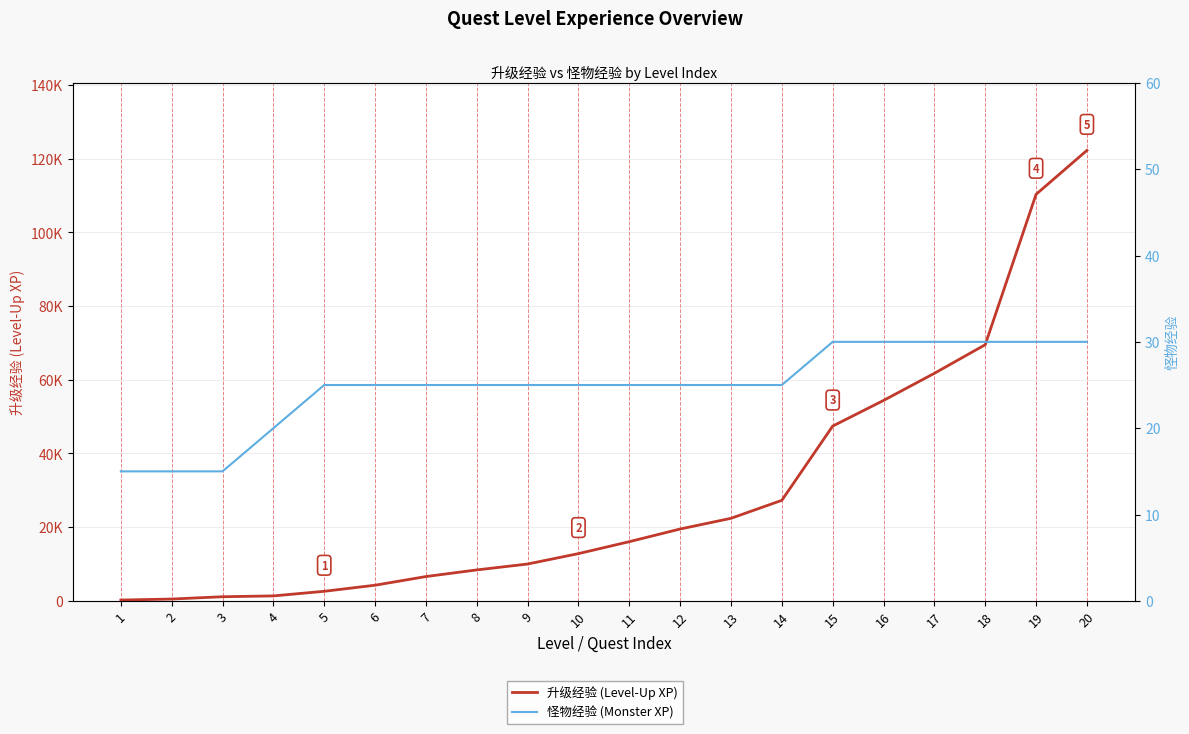

At which label does 怪物经验 (Monster XP) reach its minimum?

1